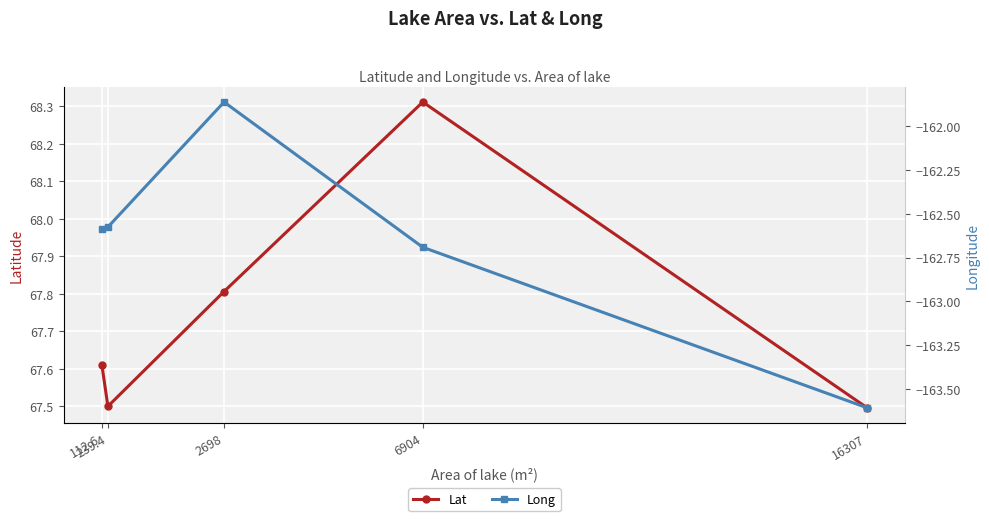

True or false: Long and Lat cross at least once.

False